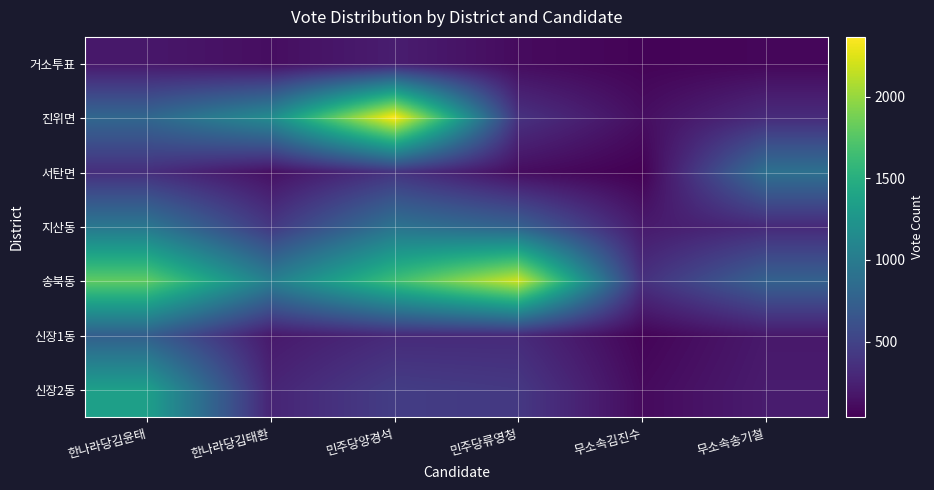

Rank the series at 무소속김진수 from highest to lowest value.

송북동, 지산동, 진위면, 신장2동, 신장1동, 거소투표, 서탄면